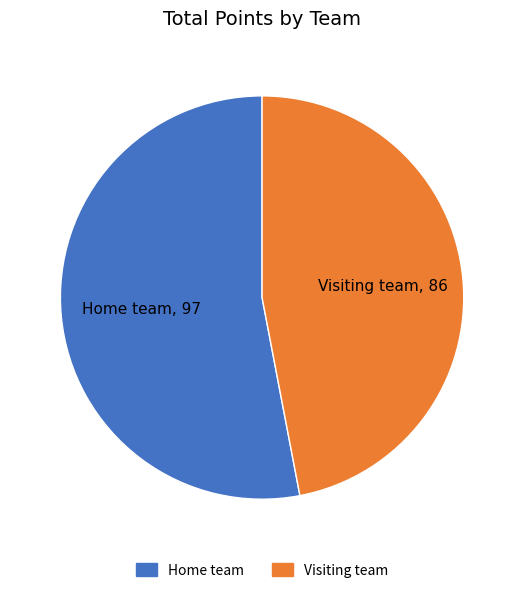

Combined, do Visiting team and Home team account for over 50%?

Yes